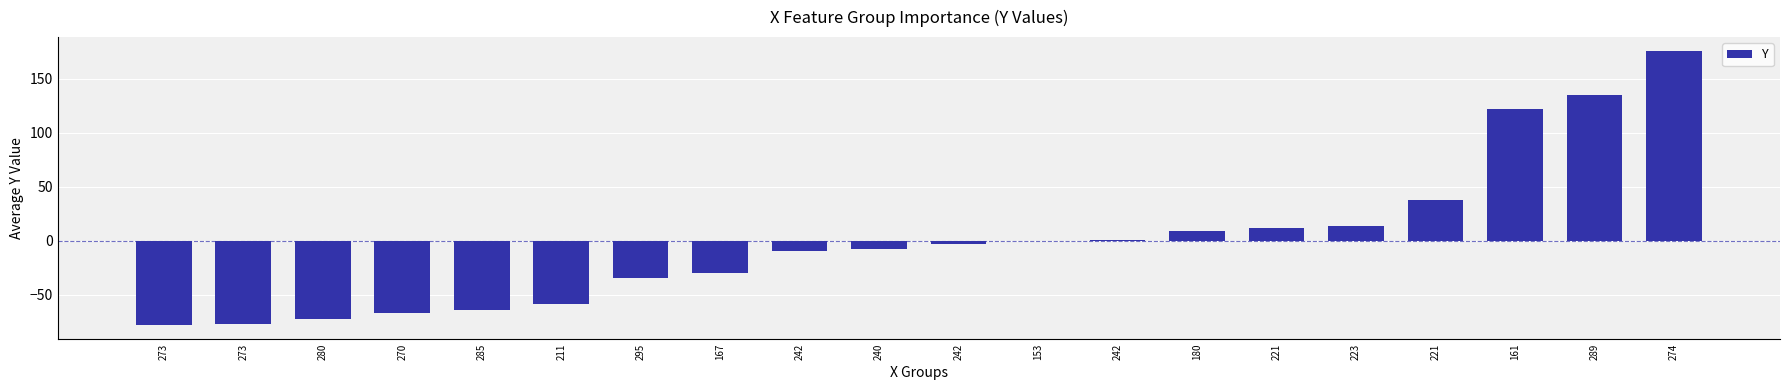

Are the bars horizontal?

No